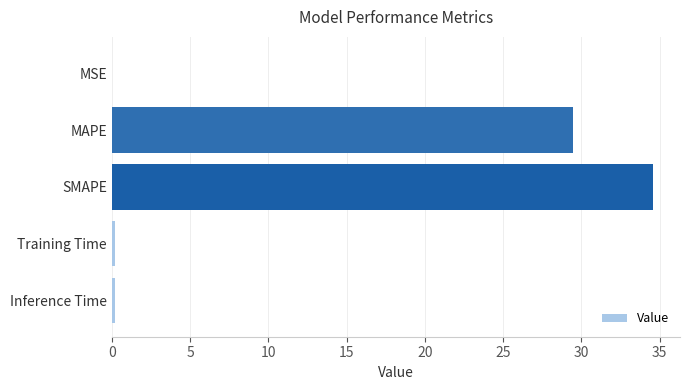

What is the average value?

12.9